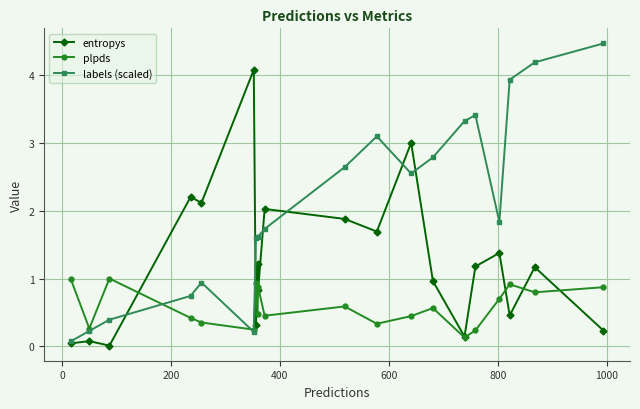

True or false: entropys has more than 0 points higher than both neighbors.

True